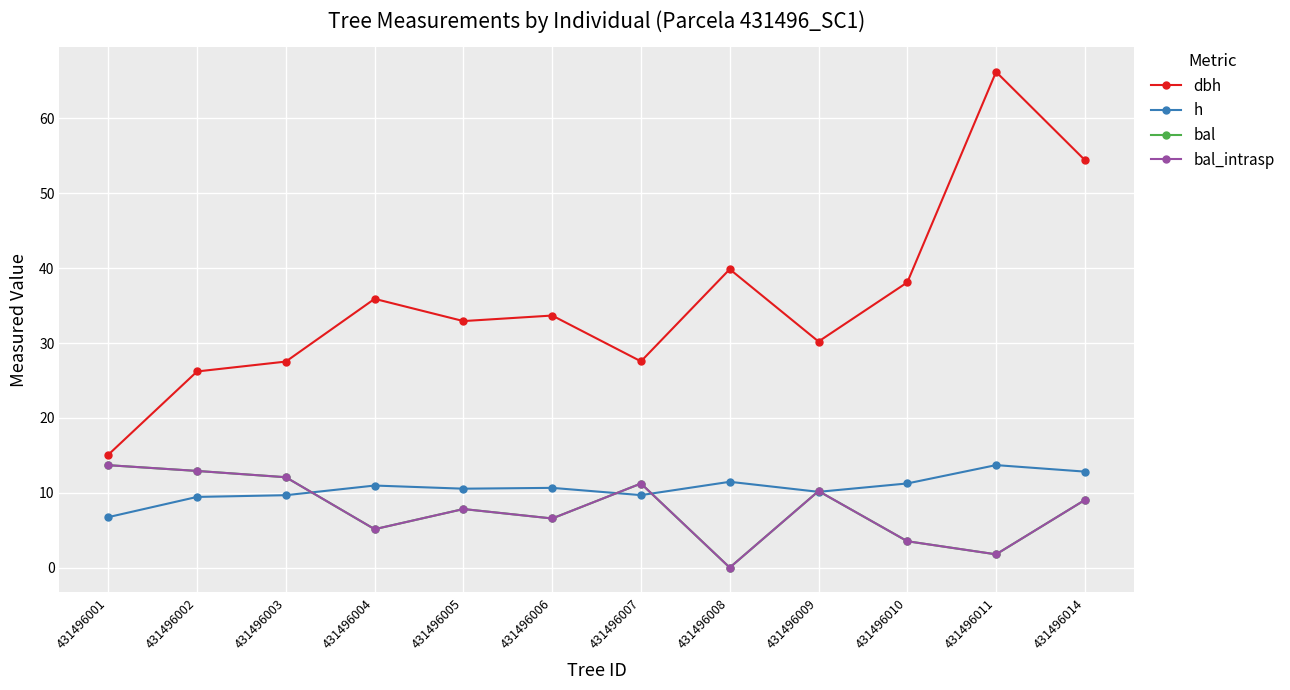

How many data points in bal_intrasp are above 9?

6